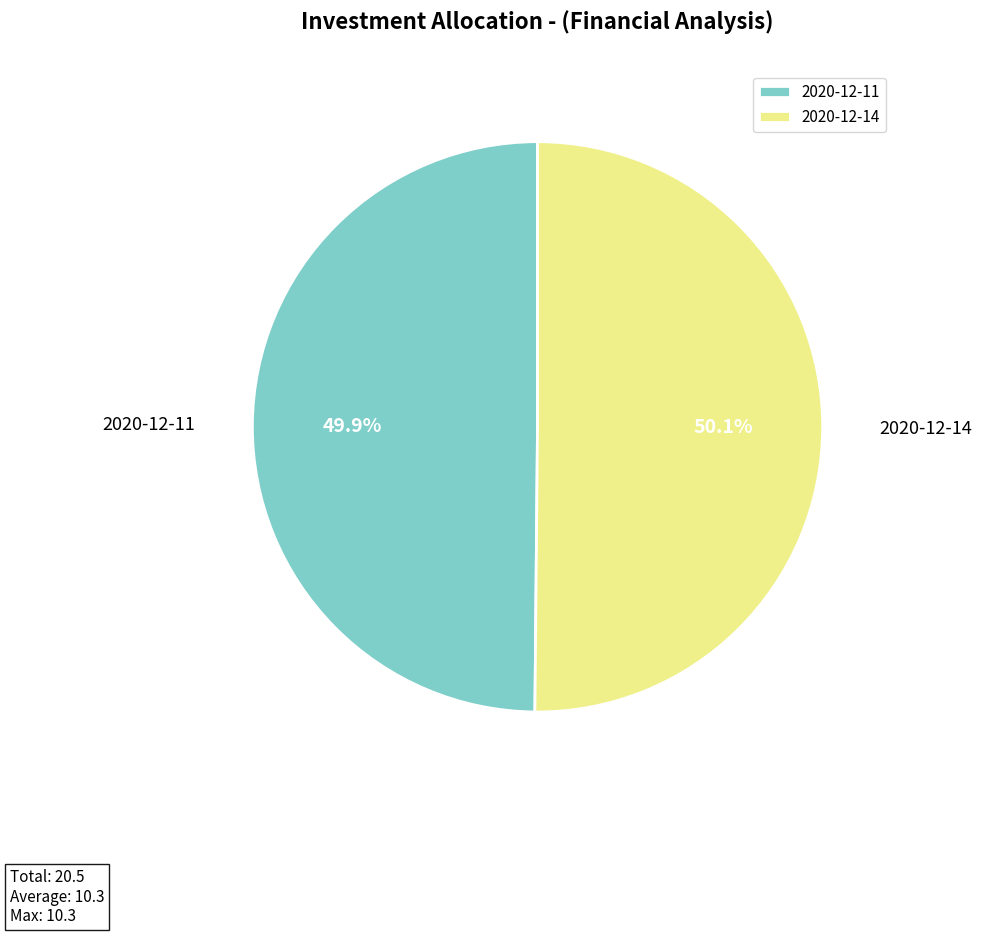

Is there any slice that represents more than half of the pie?

Yes